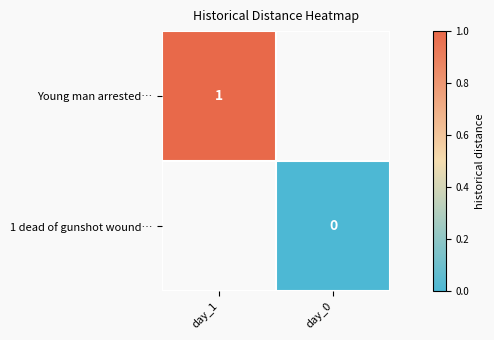

Which label corresponds to the smallest value in the chart?

day_0